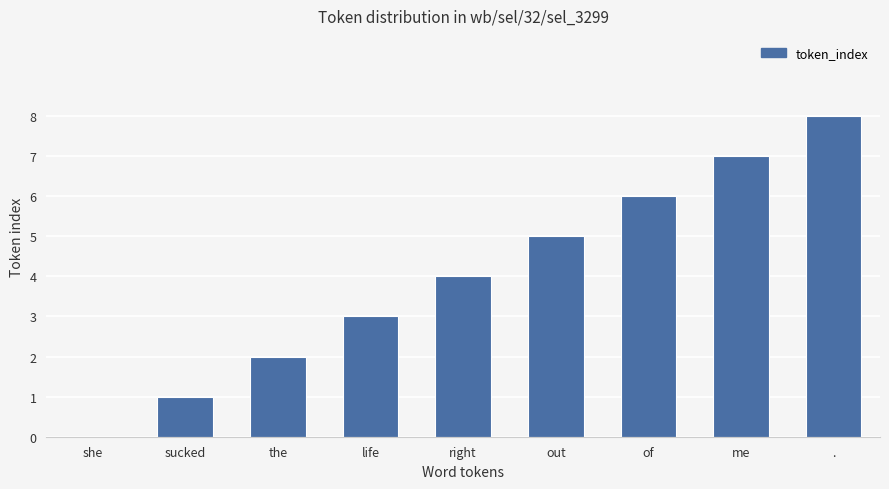

The value at of is 6. True or false?

True